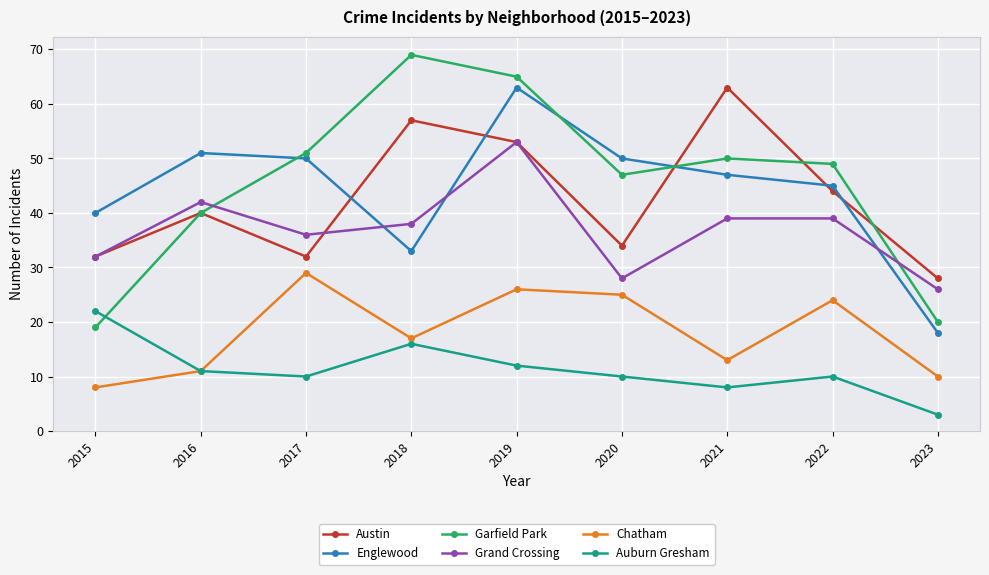

Which category has the highest value across all series?

2018